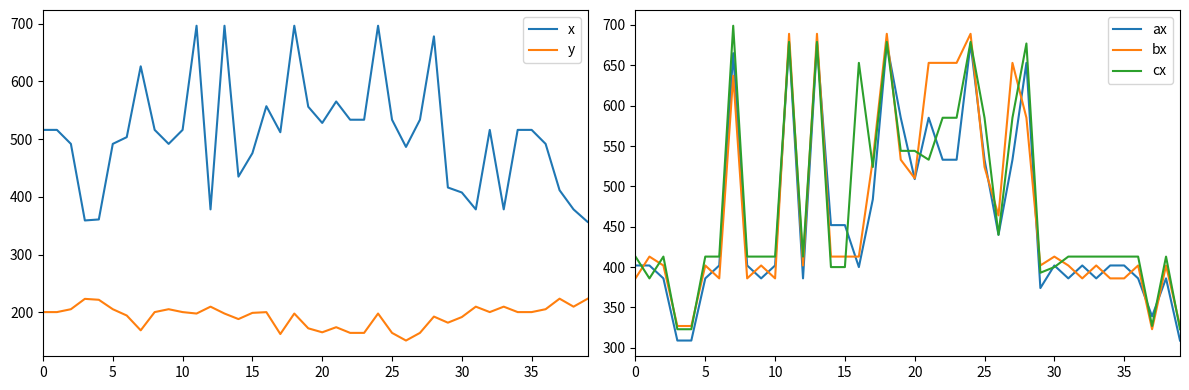

How many lines are shown in the chart?

5